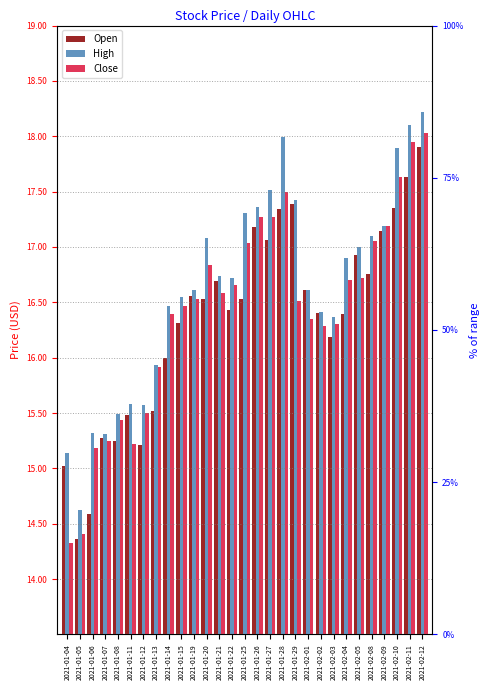

What is the sum of the Open values at 2021-02-02 and 2021-02-10?

33.8